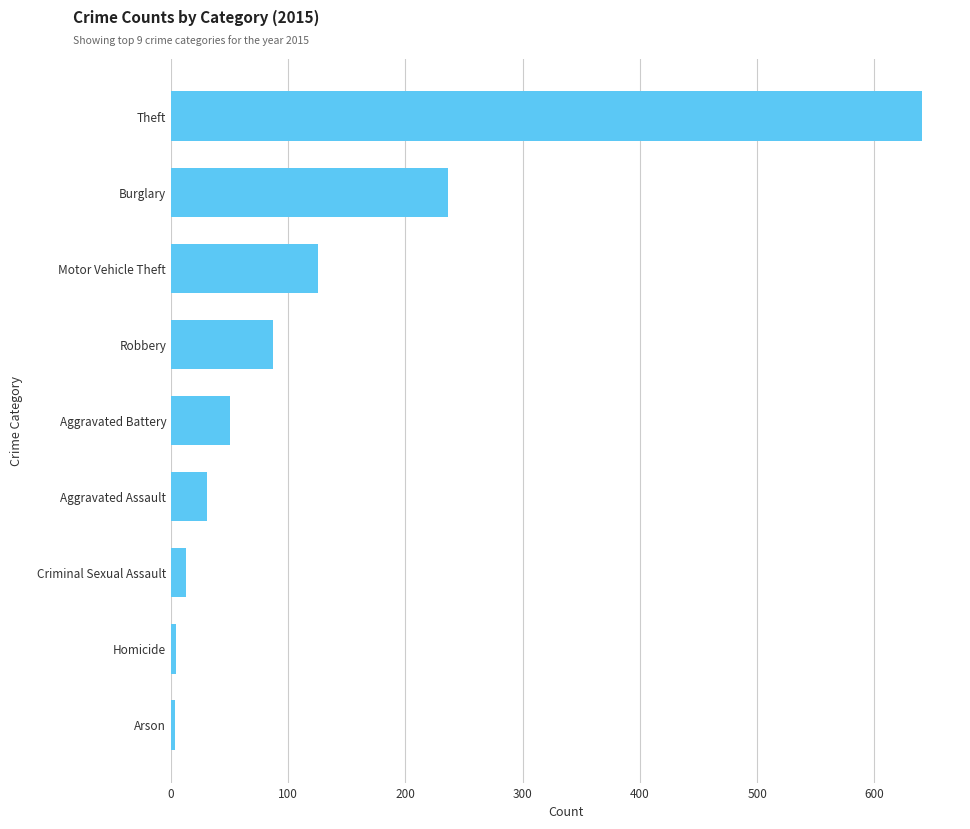

At which label is the value closest to 322?

Burglary